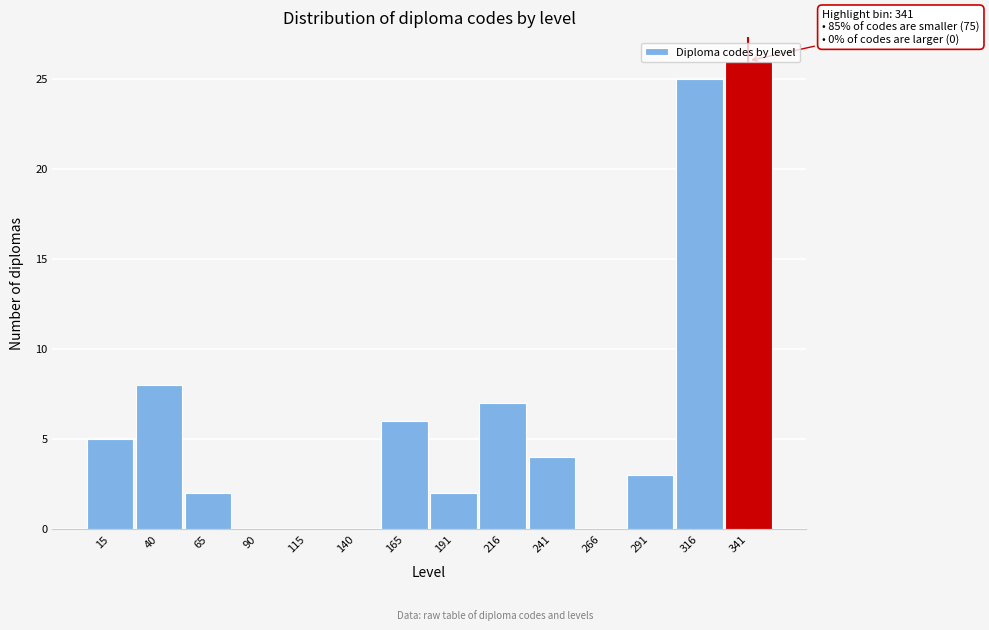

Which range on the x-axis has the tallest bar?

330 to 355